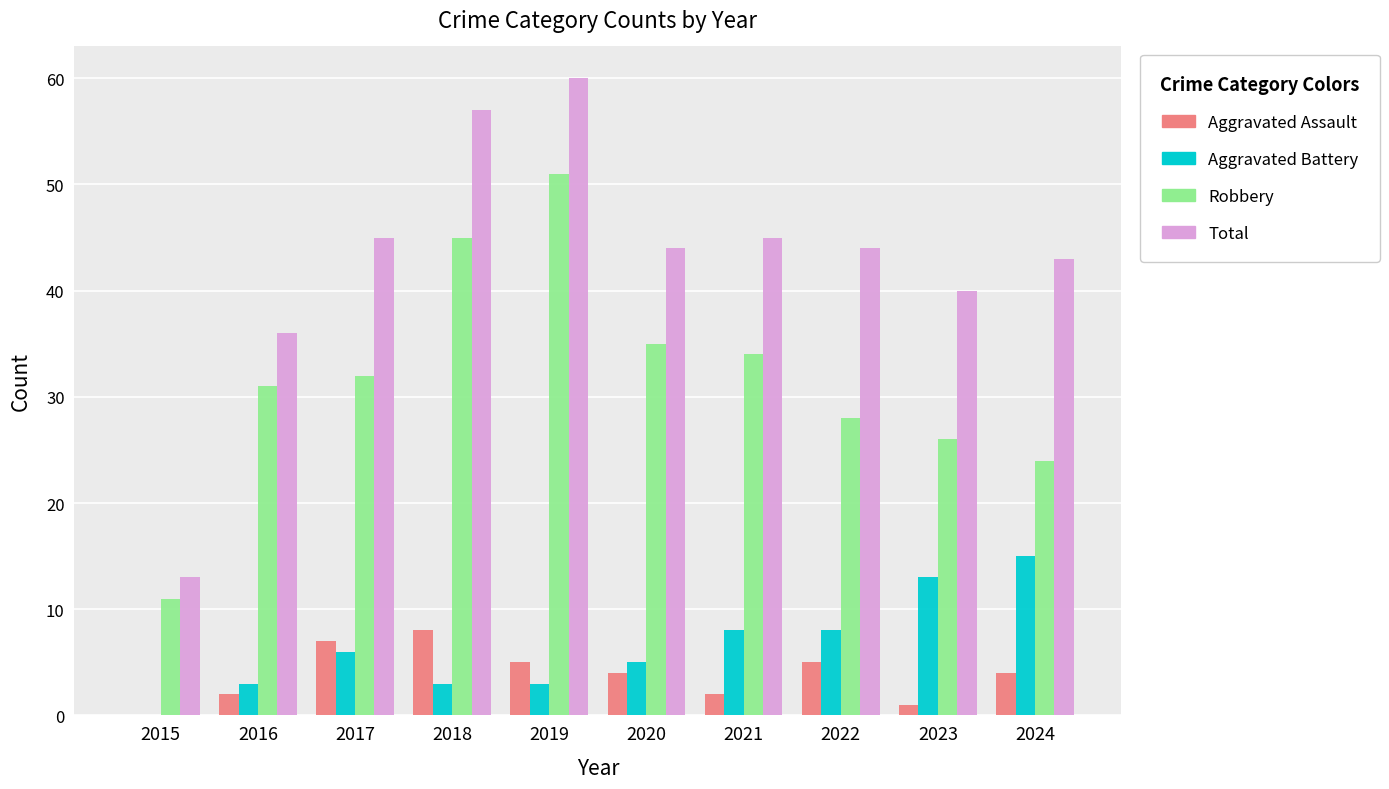

Is the value of Aggravated Battery at 2019 greater than the value of Aggravated Assault at 2017?

No